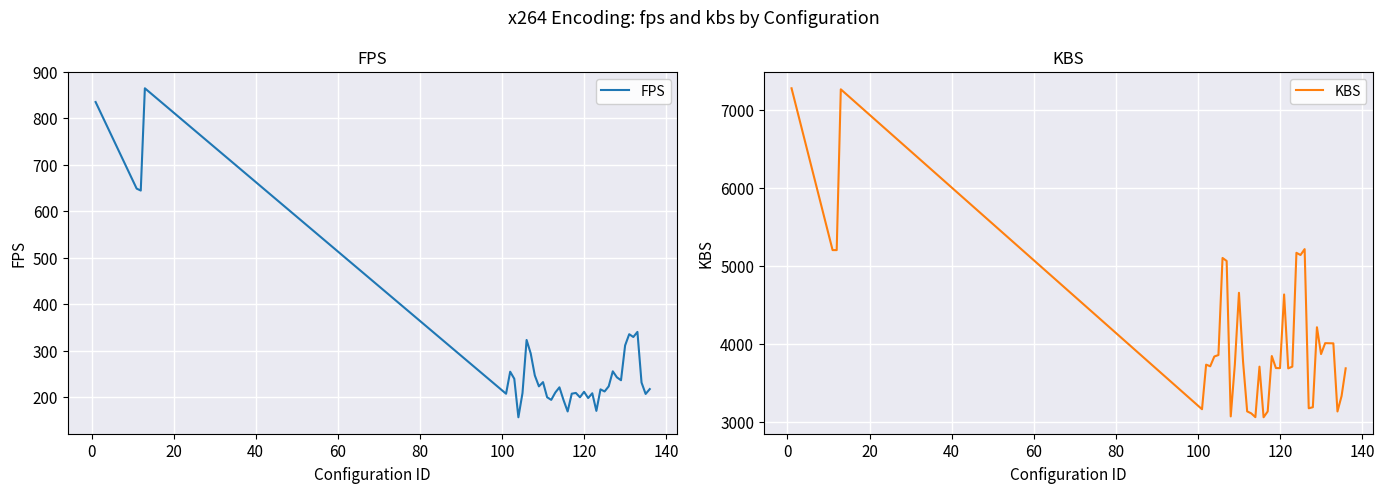

What is the sum of all FPS values?

11340.5